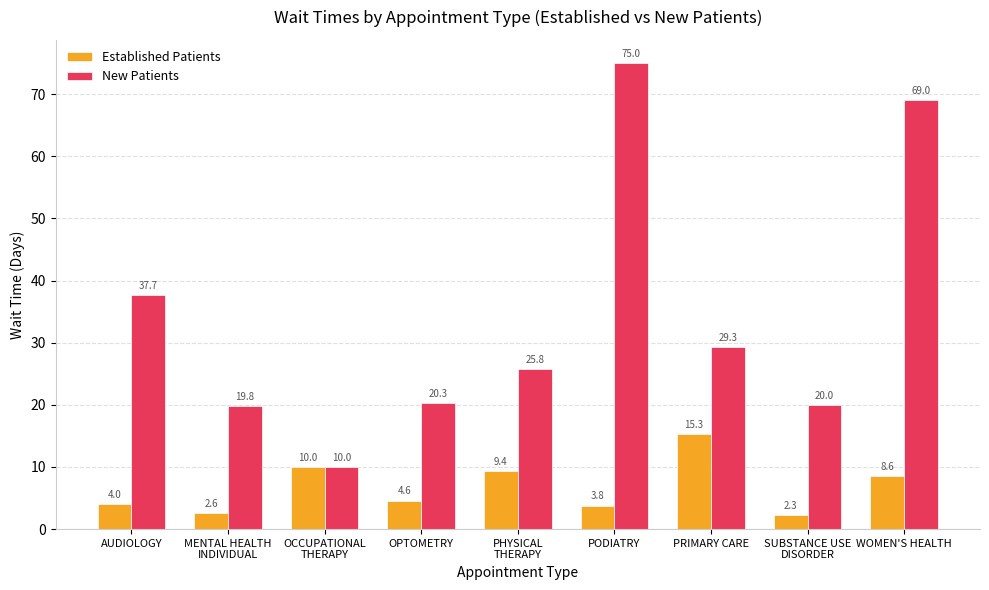

Reading left to right, transcribe all the data shown in this chart.

Established Patients: 4.0	2.6	10.0	4.6	9.4	3.8	15.3	2.3	8.6
New Patients: 37.7	19.8	10.0	20.3	25.8	75.0	29.3	20.0	69.0